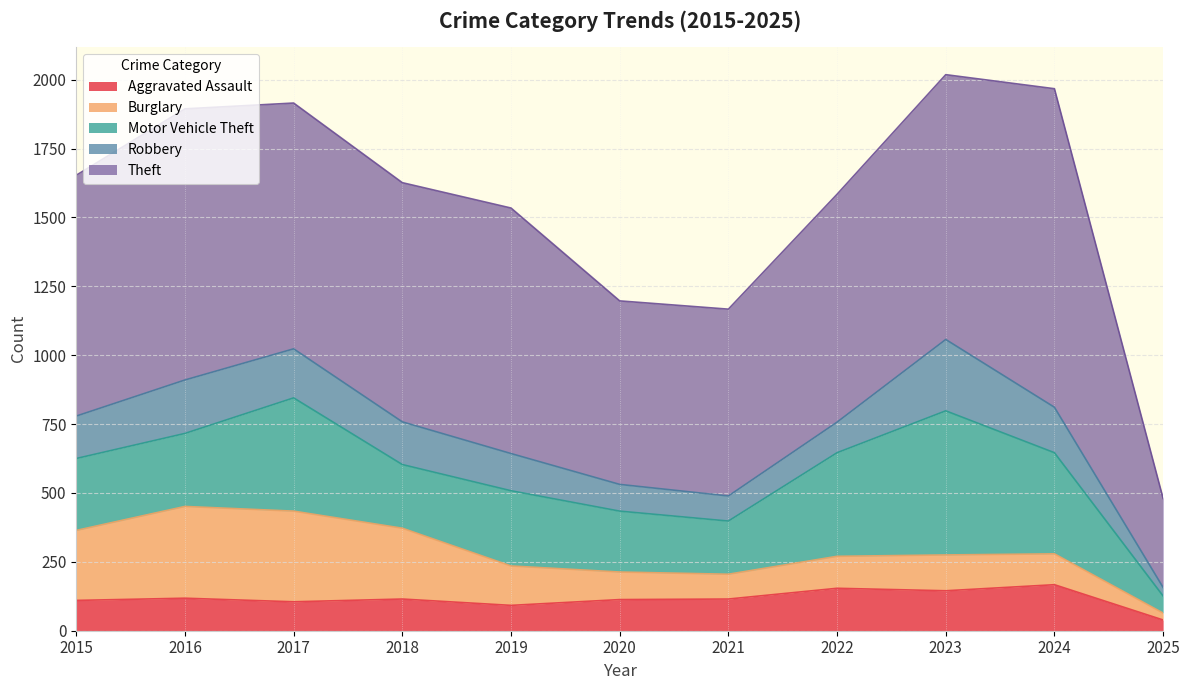

Where is the first local minimum for Motor Vehicle Theft?

2018